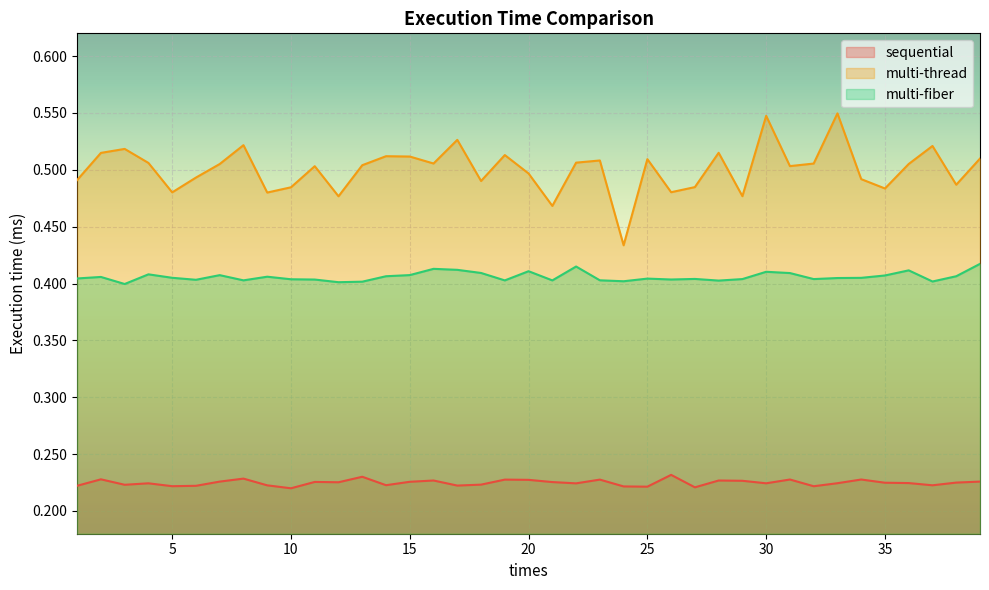

Reading left to right, what are all the values shown in this chart?

sequential: 1=0.2	2=0.2	3=0.2	4=0.2	5=0.2	6=0.2	7=0.2	8=0.2	9=0.2	10=0.2	11=0.2	12=0.2	13=0.2	14=0.2	15=0.2	16=0.2	17=0.2	18=0.2	19=0.2	20=0.2	21=0.2	22=0.2	23=0.2	24=0.2	25=0.2	26=0.2	27=0.2	28=0.2	29=0.2	30=0.2	31=0.2	32=0.2	33=0.2	34=0.2	35=0.2	36=0.2	37=0.2	38=0.2	39=0.2
multi-thread: 1=0.5	2=0.5	3=0.5	4=0.5	5=0.5	6=0.5	7=0.5	8=0.5	9=0.5	10=0.5	11=0.5	12=0.5	13=0.5	14=0.5	15=0.5	16=0.5	17=0.5	18=0.5	19=0.5	20=0.5	21=0.5	22=0.5	23=0.5	24=0.4	25=0.5	26=0.5	27=0.5	28=0.5	29=0.5	30=0.5	31=0.5	32=0.5	33=0.5	34=0.5	35=0.5	36=0.5	37=0.5	38=0.5	39=0.5
multi-fiber: 1=0.4	2=0.4	3=0.4	4=0.4	5=0.4	6=0.4	7=0.4	8=0.4	9=0.4	10=0.4	11=0.4	12=0.4	13=0.4	14=0.4	15=0.4	16=0.4	17=0.4	18=0.4	19=0.4	20=0.4	21=0.4	22=0.4	23=0.4	24=0.4	25=0.4	26=0.4	27=0.4	28=0.4	29=0.4	30=0.4	31=0.4	32=0.4	33=0.4	34=0.4	35=0.4	36=0.4	37=0.4	38=0.4	39=0.4